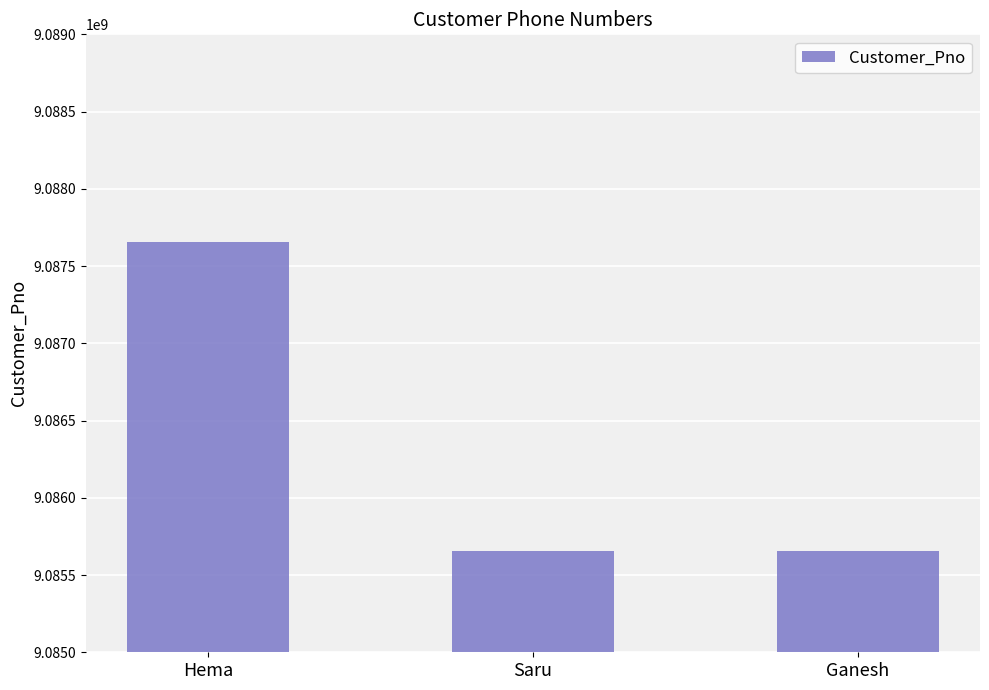

Which label corresponds to the largest value in the chart?

Hema